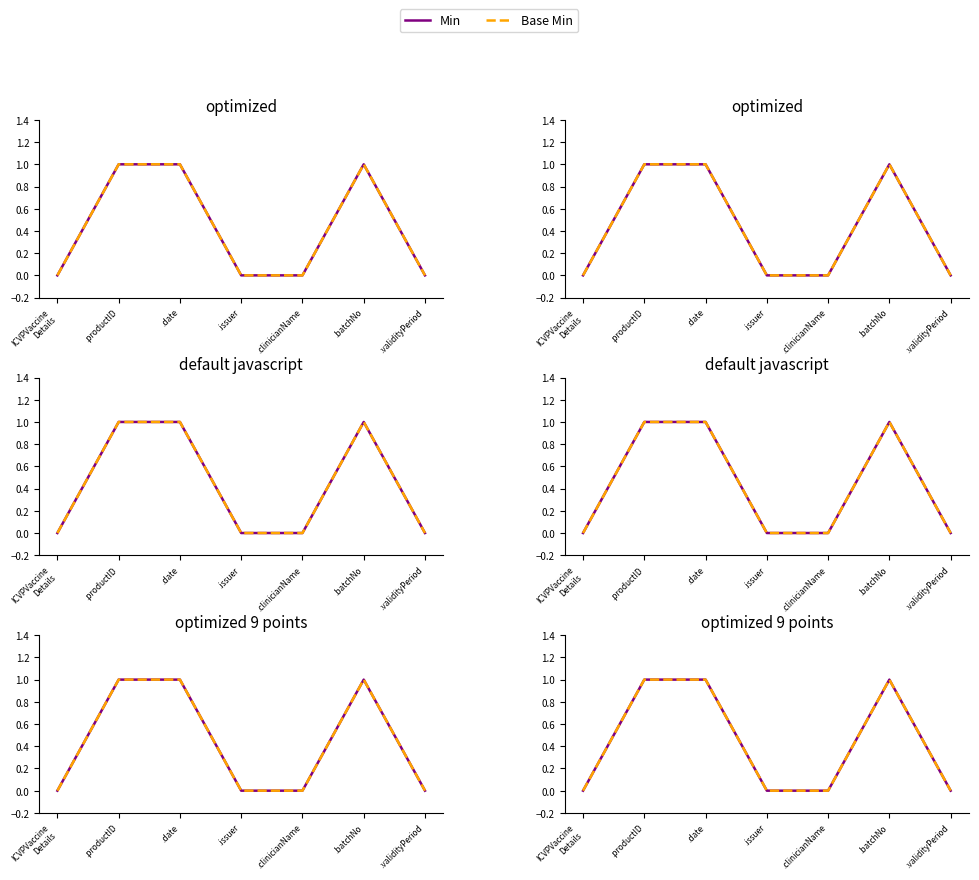

What is the label of the 5th point from the right?

.date